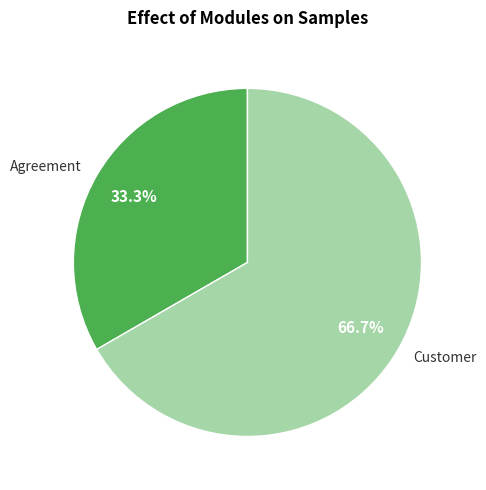

Is there any slice that represents more than half of the pie?

Yes